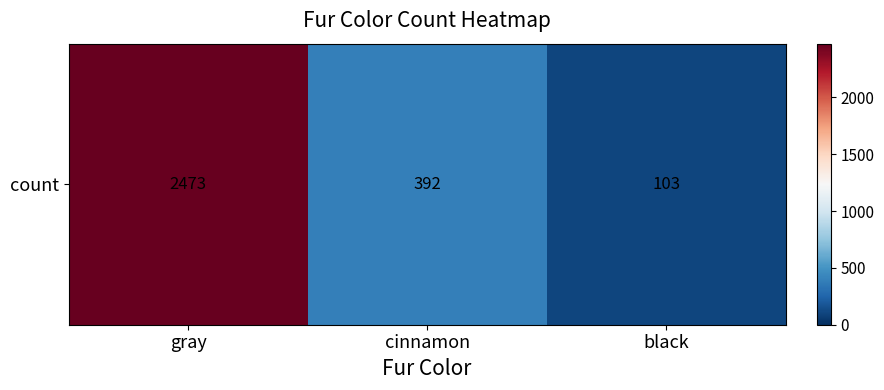

List the labels in order of value, largest first.

gray, cinnamon, black